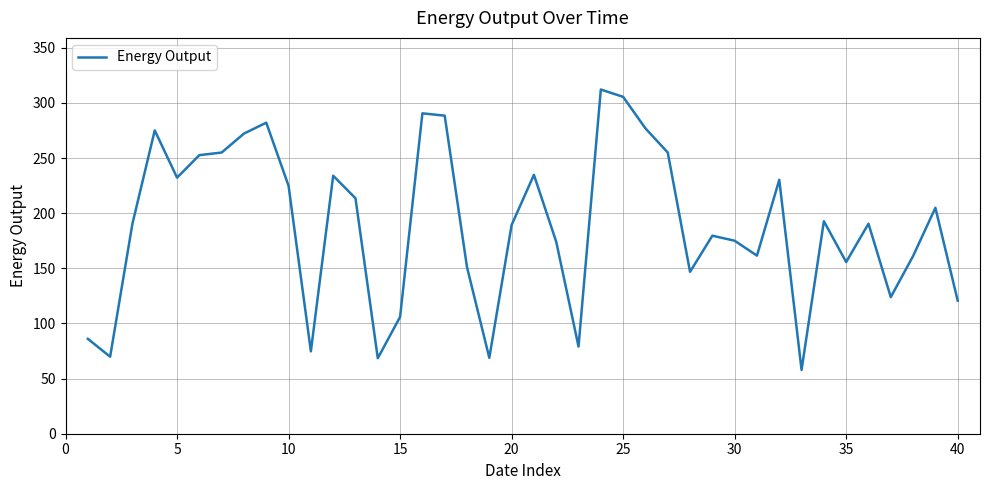

What is the smallest value displayed?

57.9